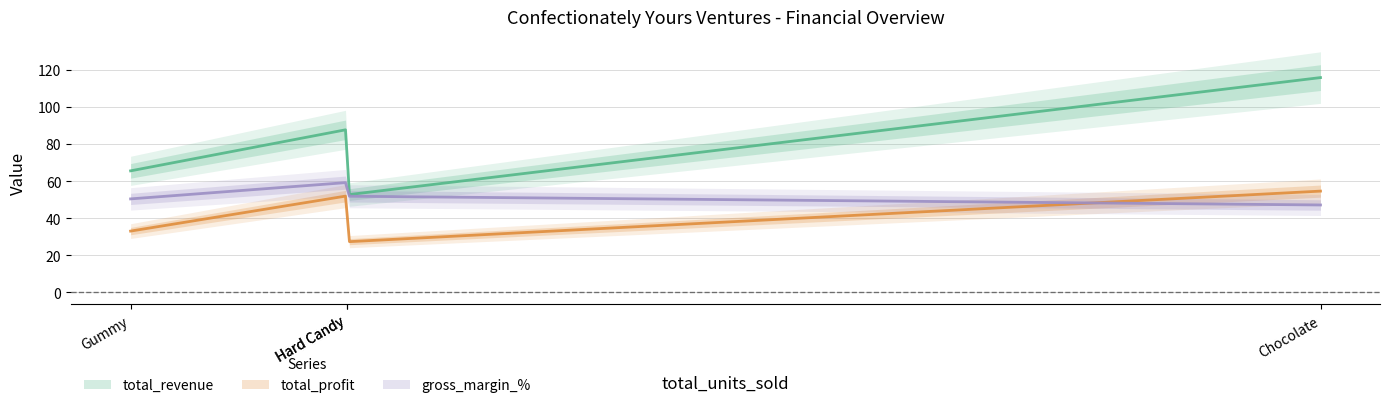

List the series in order of their overall mean, highest first.

total_revenue, gross_margin_%, total_profit